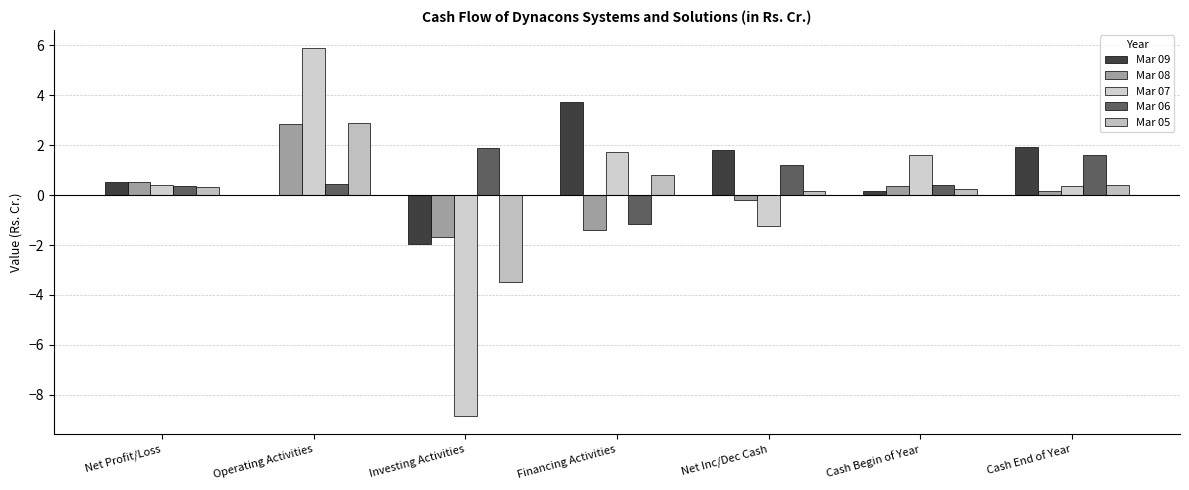

What is the average value of the Mar 06 series?

0.7